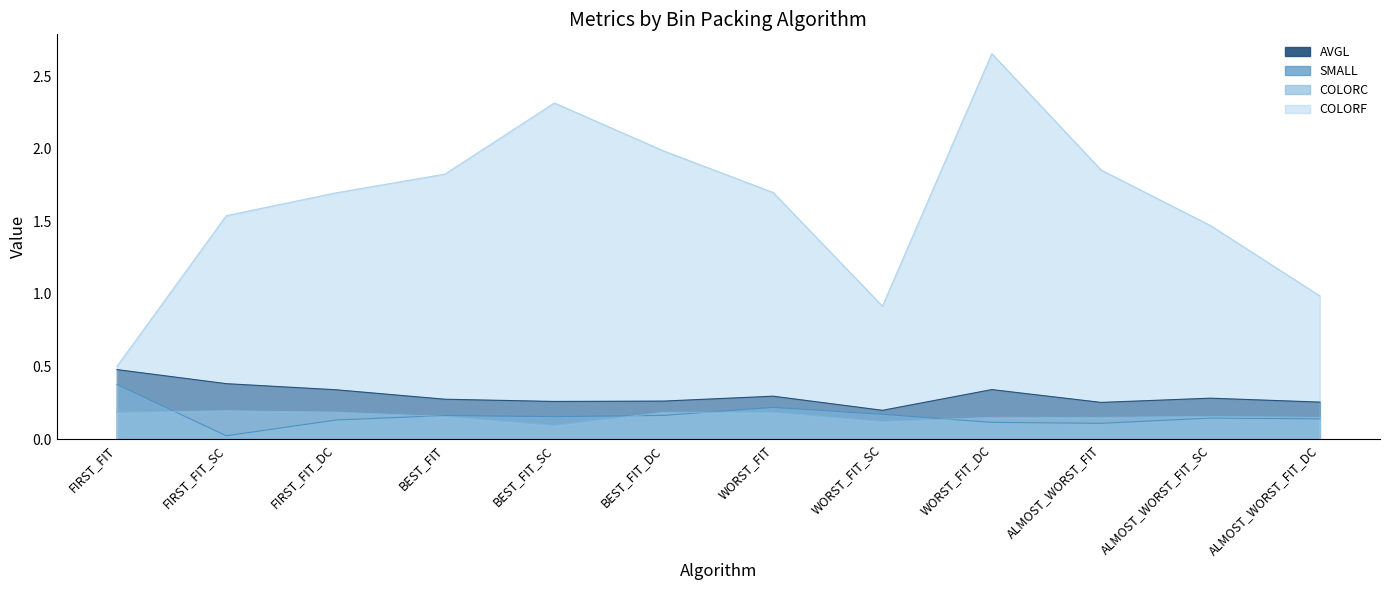

What is the difference between the second highest and minimum values in the SMALL series?

0.2